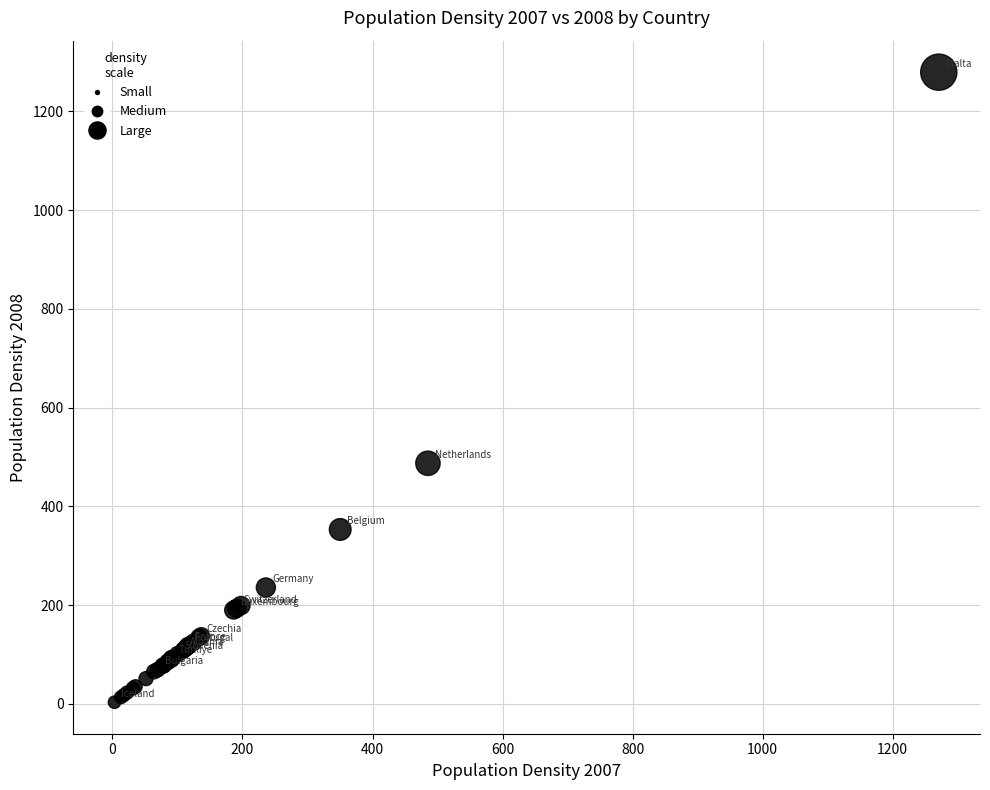

What Y value in the scatter plot is closest to 641?

487.1